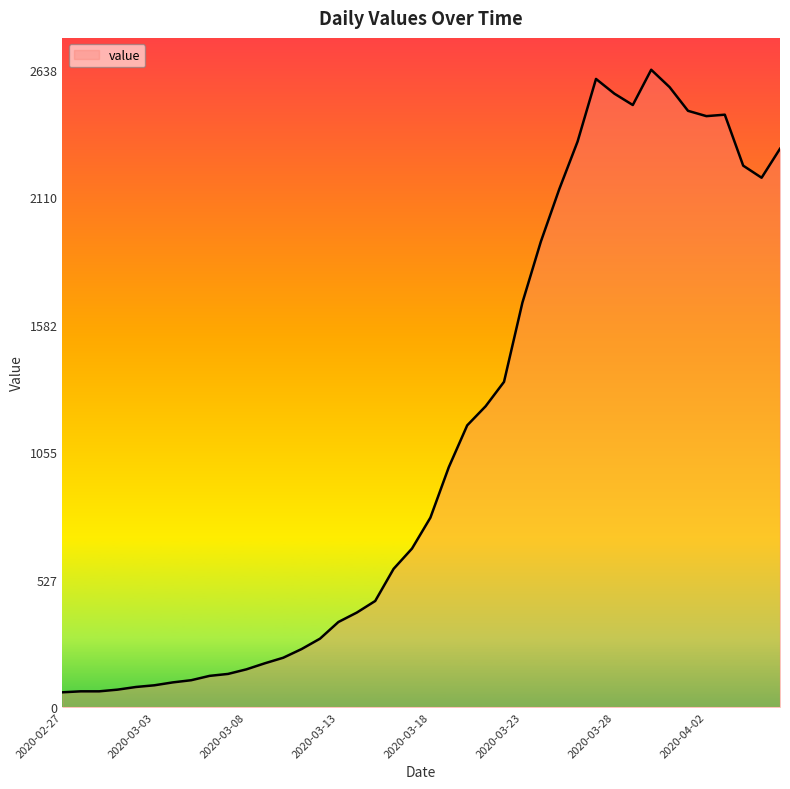

What is the difference between the maximum and minimum values?

2577